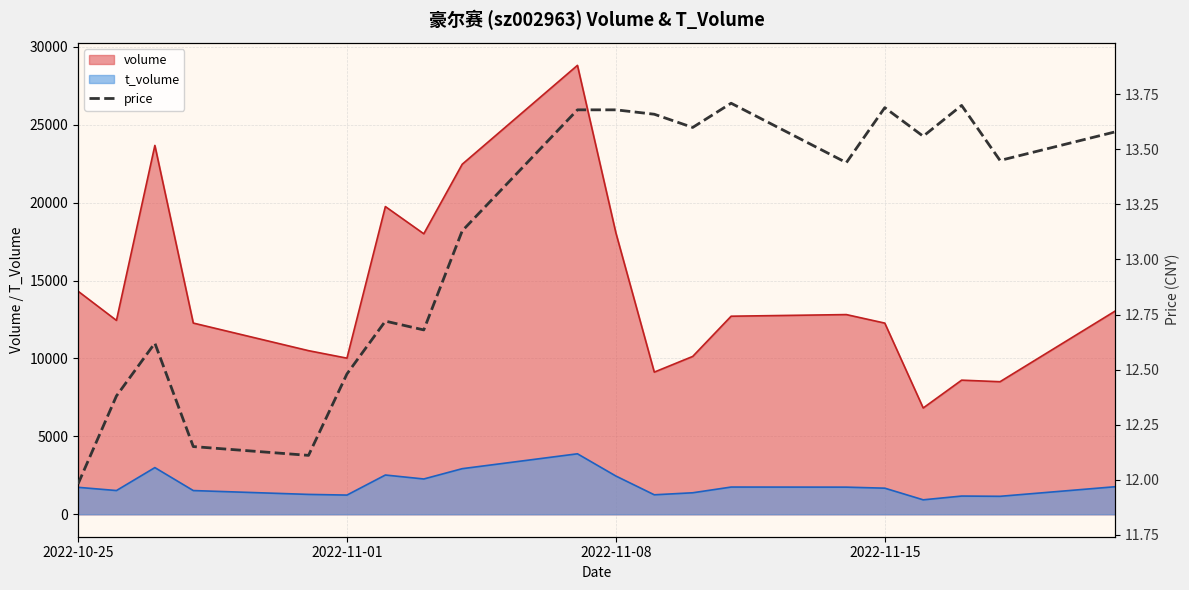

True or false: volume and t_volume intersect in this chart.

False